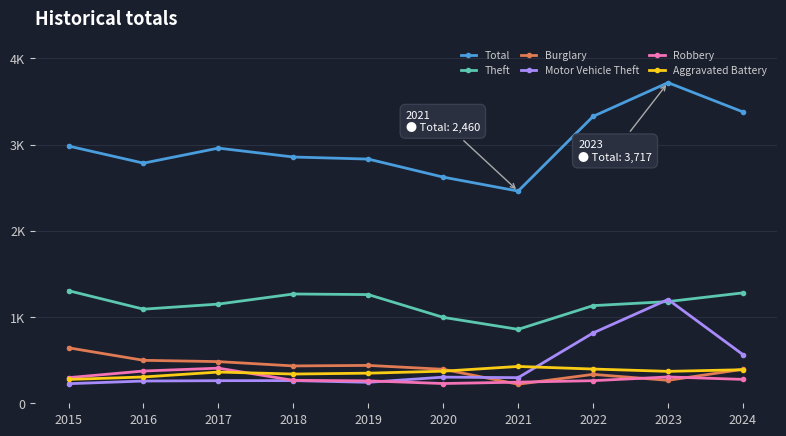

Reading left to right, list all the values displayed in this chart.

Total: 2982	2784	2958	2855	2831	2622	2460	3326	3717	3378
Theft: 1305	1091	1150	1267	1260	996	857	1132	1179	1280
Burglary: 643	498	483	433	439	394	221	335	266	394
Motor Vehicle Theft: 227	258	262	263	243	303	297	815	1203	564
Robbery: 297	374	407	266	260	229	245	262	305	277
Aggravated Battery: 276	305	362	339	349	372	427	397	370	389